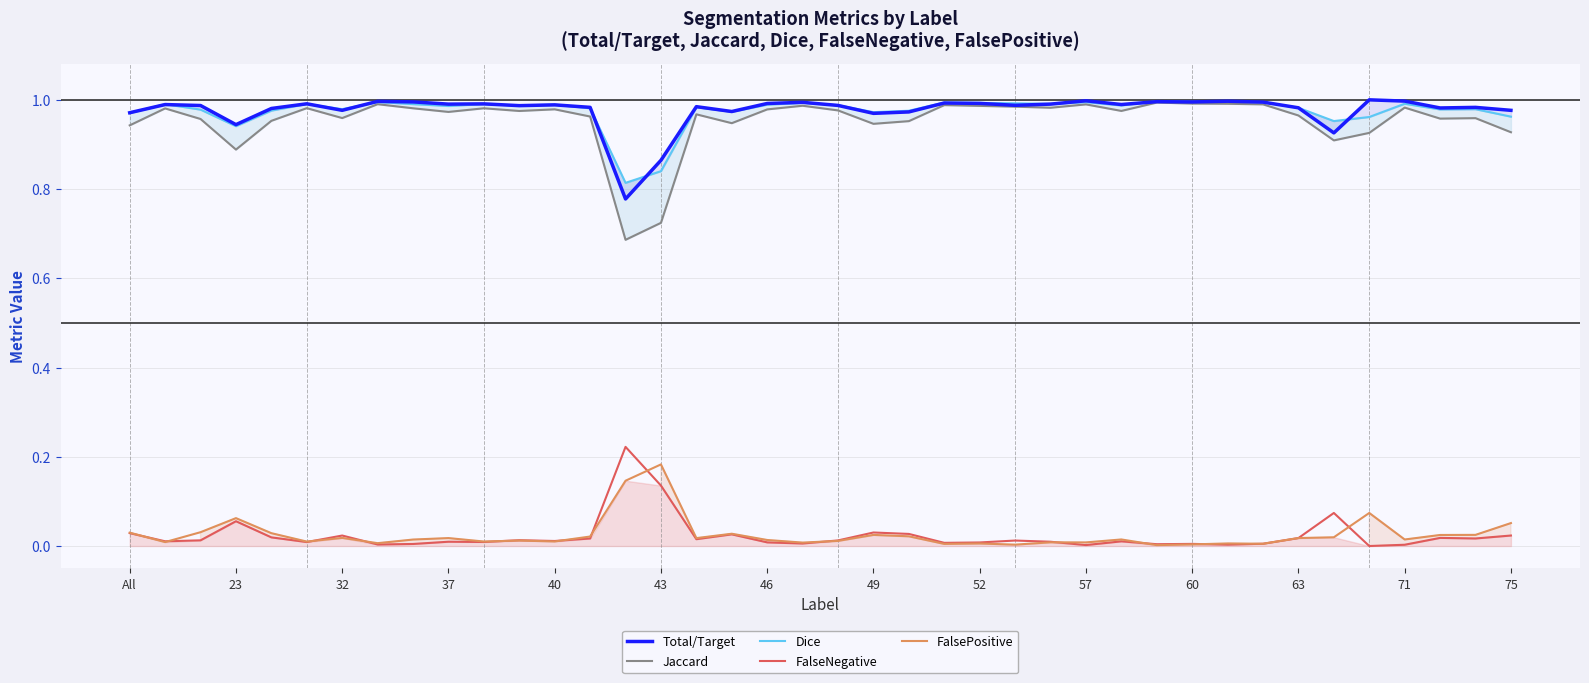

True or false: Dice has a value of 1.2 at 14.

False